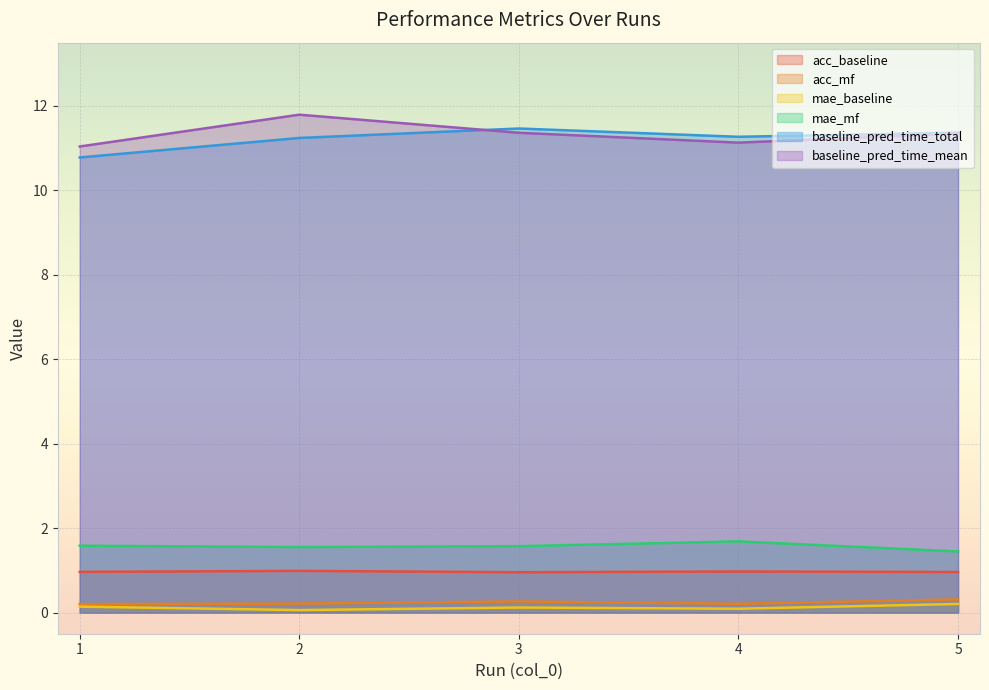

Does the chart display data point markers on the line(s)?

No